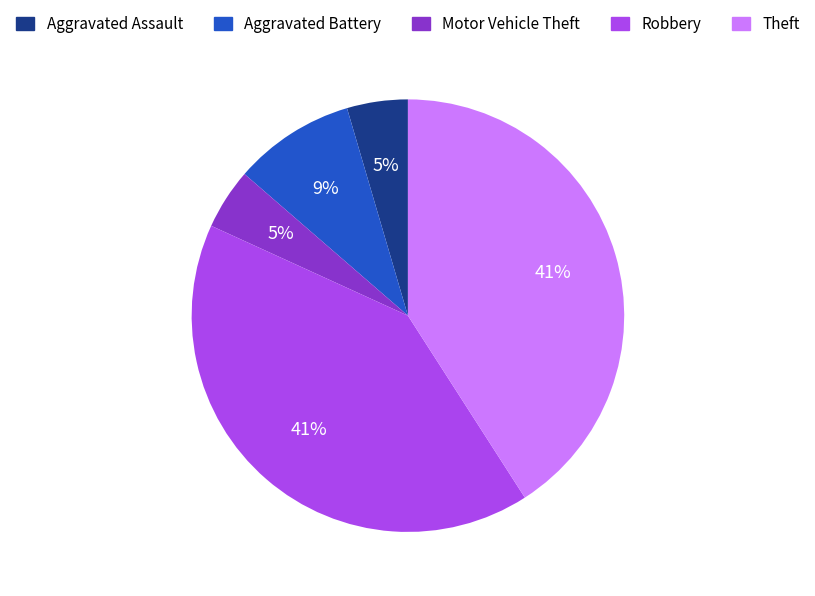

Combined, do Theft and Aggravated Assault account for over 50%?

No